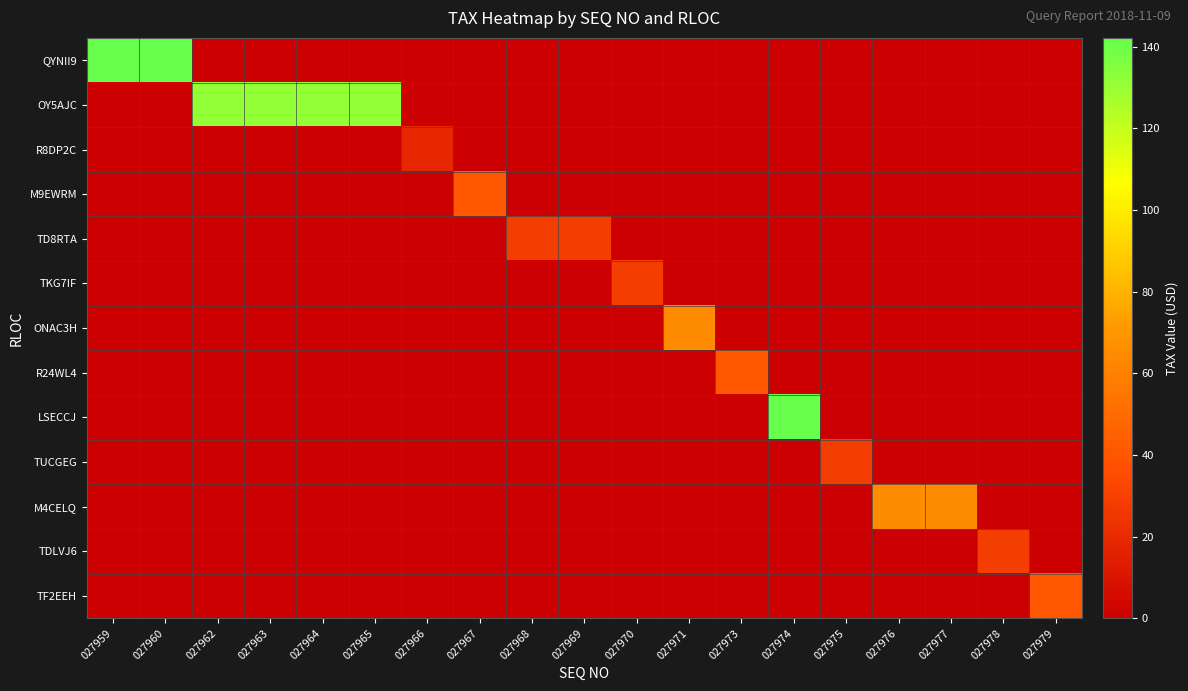

Reading left to right, extract all data points from this chart.

QYNII9: 027959=142.1	027960=142.1	027962=0.0	027963=0.0	027964=0.0	027965=0.0	027966=0.0	027967=0.0	027968=0.0	027969=0.0	027970=0.0	027971=0.0	027973=0.0	027974=0.0	027975=0.0	027976=0.0	027977=0.0	027978=0.0	027979=0.0
OY5AJC: 027959=0.0	027960=0.0	027962=131.2	027963=131.2	027964=131.2	027965=131.2	027966=0.0	027967=0.0	027968=0.0	027969=0.0	027970=0.0	027971=0.0	027973=0.0	027974=0.0	027975=0.0	027976=0.0	027977=0.0	027978=0.0	027979=0.0
R8DP2C: 027959=0.0	027960=0.0	027962=0.0	027963=0.0	027964=0.0	027965=0.0	027966=18.4	027967=0.0	027968=0.0	027969=0.0	027970=0.0	027971=0.0	027973=0.0	027974=0.0	027975=0.0	027976=0.0	027977=0.0	027978=0.0	027979=0.0
M9EWRM: 027959=0.0	027960=0.0	027962=0.0	027963=0.0	027964=0.0	027965=0.0	027966=0.0	027967=41.5	027968=0.0	027969=0.0	027970=0.0	027971=0.0	027973=0.0	027974=0.0	027975=0.0	027976=0.0	027977=0.0	027978=0.0	027979=0.0
TD8RTA: 027959=0.0	027960=0.0	027962=0.0	027963=0.0	027964=0.0	027965=0.0	027966=0.0	027967=0.0	027968=28.5	027969=28.5	027970=0.0	027971=0.0	027973=0.0	027974=0.0	027975=0.0	027976=0.0	027977=0.0	027978=0.0	027979=0.0
TKG7IF: 027959=0.0	027960=0.0	027962=0.0	027963=0.0	027964=0.0	027965=0.0	027966=0.0	027967=0.0	027968=0.0	027969=0.0	027970=28.5	027971=0.0	027973=0.0	027974=0.0	027975=0.0	027976=0.0	027977=0.0	027978=0.0	027979=0.0
ONAC3H: 027959=0.0	027960=0.0	027962=0.0	027963=0.0	027964=0.0	027965=0.0	027966=0.0	027967=0.0	027968=0.0	027969=0.0	027970=0.0	027971=64.6	027973=0.0	027974=0.0	027975=0.0	027976=0.0	027977=0.0	027978=0.0	027979=0.0
R24WL4: 027959=0.0	027960=0.0	027962=0.0	027963=0.0	027964=0.0	027965=0.0	027966=0.0	027967=0.0	027968=0.0	027969=0.0	027970=0.0	027971=0.0	027973=41.5	027974=0.0	027975=0.0	027976=0.0	027977=0.0	027978=0.0	027979=0.0
LSECCJ: 027959=0.0	027960=0.0	027962=0.0	027963=0.0	027964=0.0	027965=0.0	027966=0.0	027967=0.0	027968=0.0	027969=0.0	027970=0.0	027971=0.0	027973=0.0	027974=142.1	027975=0.0	027976=0.0	027977=0.0	027978=0.0	027979=0.0
TUCGEG: 027959=0.0	027960=0.0	027962=0.0	027963=0.0	027964=0.0	027965=0.0	027966=0.0	027967=0.0	027968=0.0	027969=0.0	027970=0.0	027971=0.0	027973=0.0	027974=0.0	027975=28.5	027976=0.0	027977=0.0	027978=0.0	027979=0.0
M4CELQ: 027959=0.0	027960=0.0	027962=0.0	027963=0.0	027964=0.0	027965=0.0	027966=0.0	027967=0.0	027968=0.0	027969=0.0	027970=0.0	027971=0.0	027973=0.0	027974=0.0	027975=0.0	027976=64.6	027977=64.6	027978=0.0	027979=0.0
TDLVJ6: 027959=0.0	027960=0.0	027962=0.0	027963=0.0	027964=0.0	027965=0.0	027966=0.0	027967=0.0	027968=0.0	027969=0.0	027970=0.0	027971=0.0	027973=0.0	027974=0.0	027975=0.0	027976=0.0	027977=0.0	027978=28.5	027979=0.0
TF2EEH: 027959=0.0	027960=0.0	027962=0.0	027963=0.0	027964=0.0	027965=0.0	027966=0.0	027967=0.0	027968=0.0	027969=0.0	027970=0.0	027971=0.0	027973=0.0	027974=0.0	027975=0.0	027976=0.0	027977=0.0	027978=0.0	027979=41.5